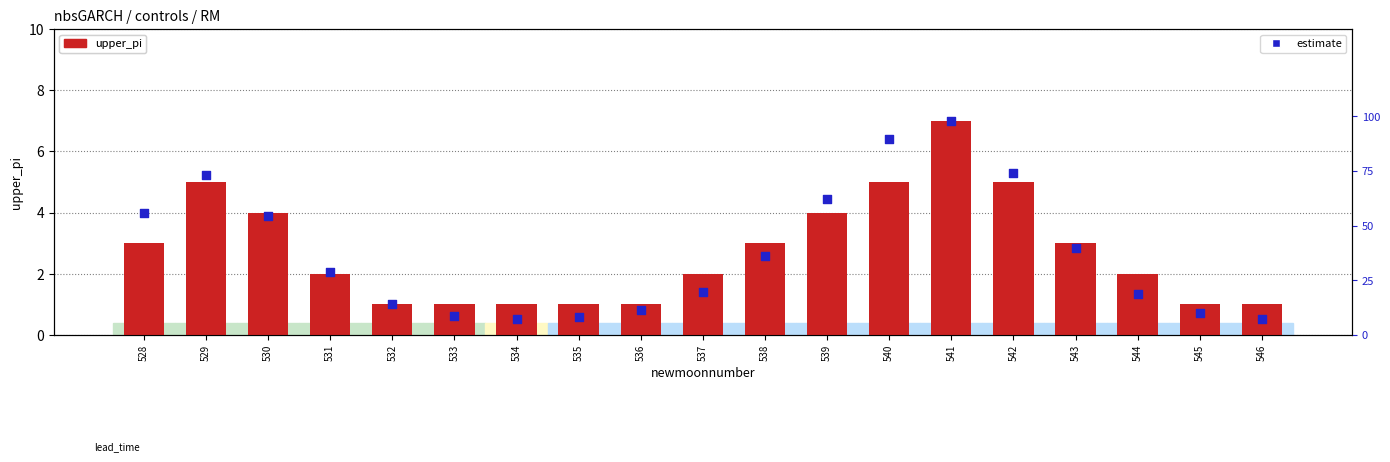

Is the value of estimate at 544 greater than the value of upper_pi at 541?

No